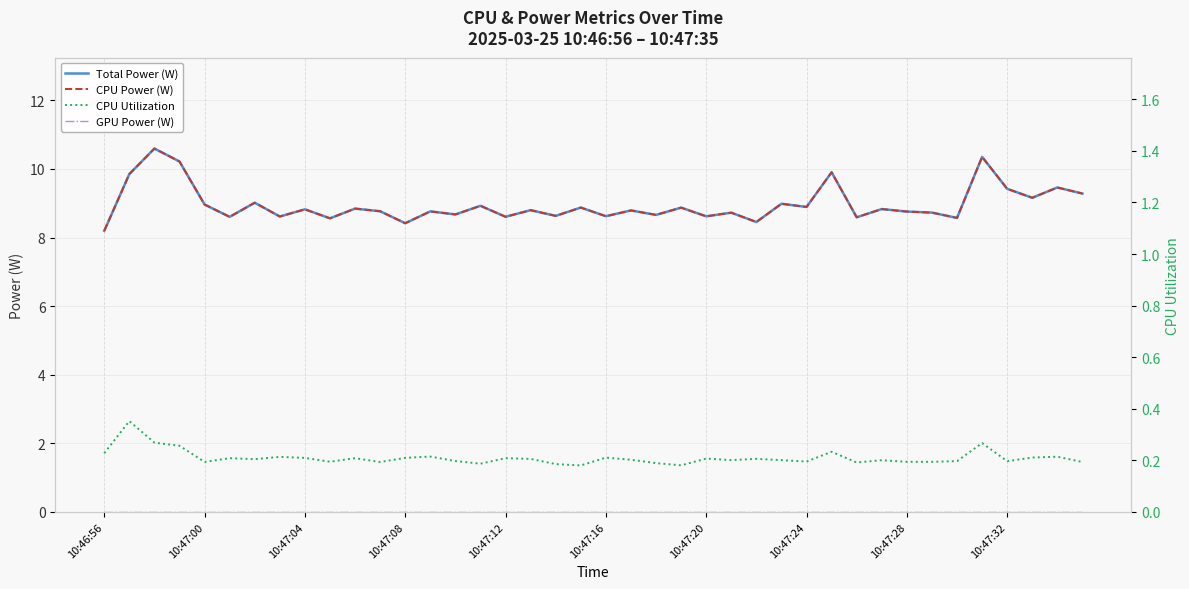

Count the number of categories in the chart.

40